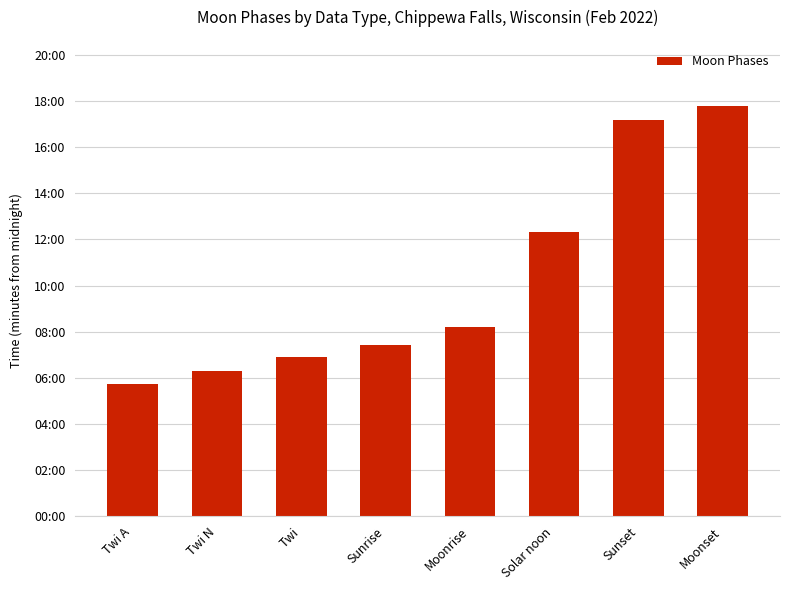

What is the average value?

614